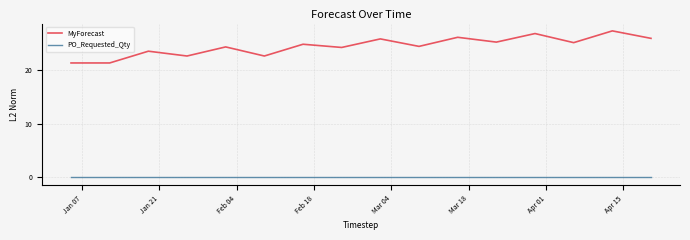

Which series has the largest total across all categories?

MyForecast